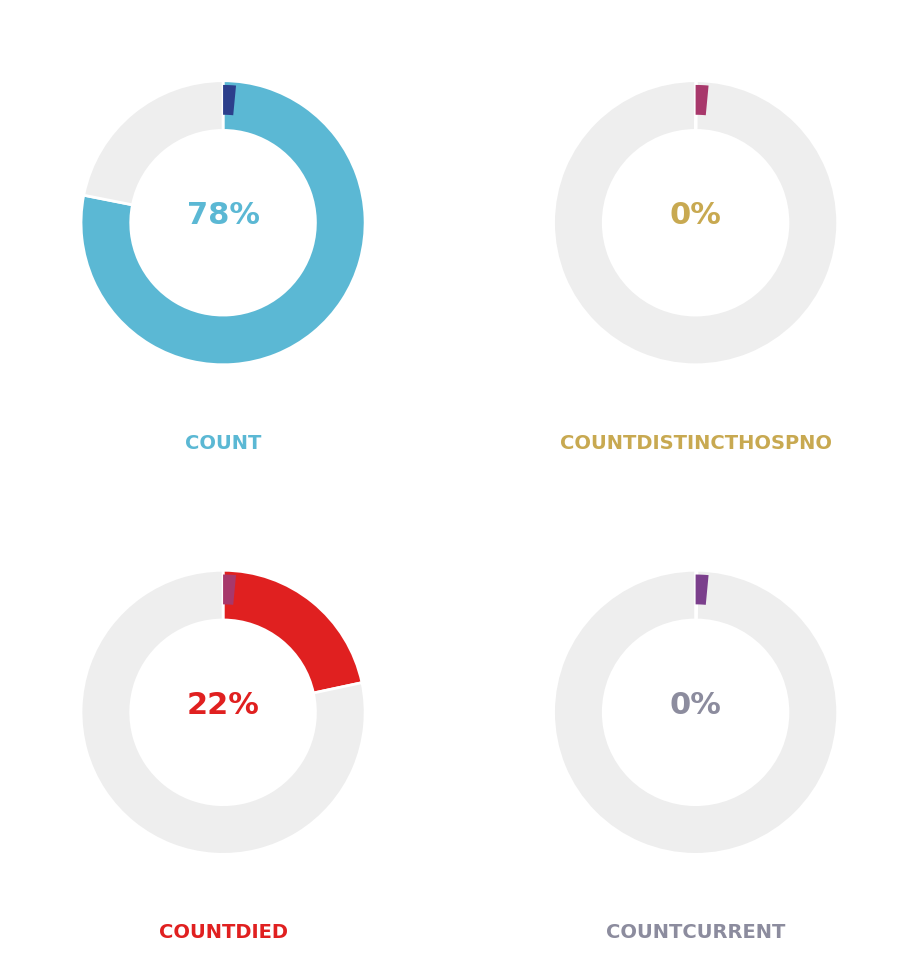

To the nearest percent, what is the difference between the count and countDied slice percentages?

56%